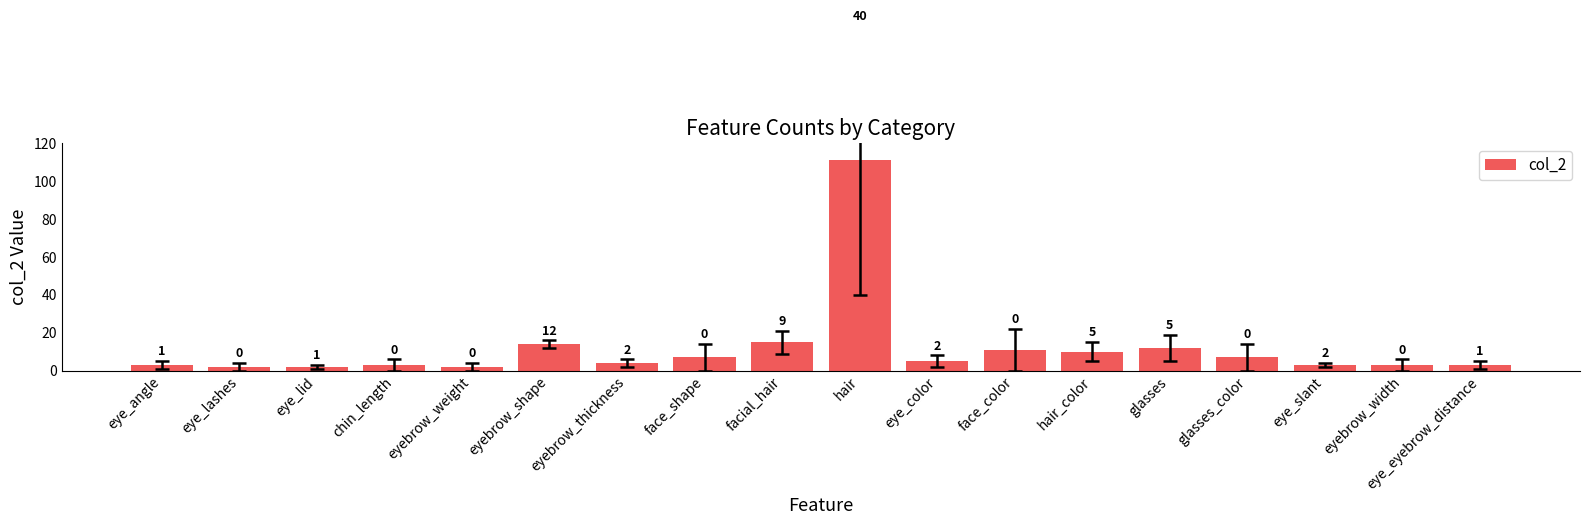

Rank the categories by value from lowest to highest.

eye_lashes, eye_lid, eyebrow_weight, eye_angle, chin_length, eye_slant, eyebrow_width, eye_eyebrow_distance, eyebrow_thickness, eye_color, face_shape, glasses_color, hair_color, face_color, glasses, eyebrow_shape, facial_hair, hair